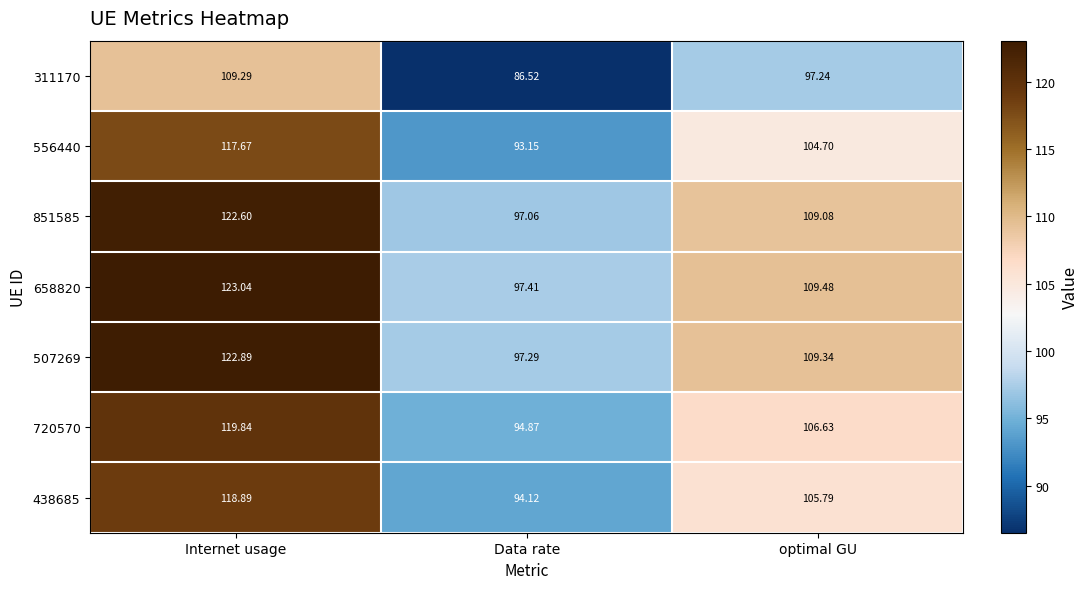

At which label does 507269 first exceed 109?

Internet usage